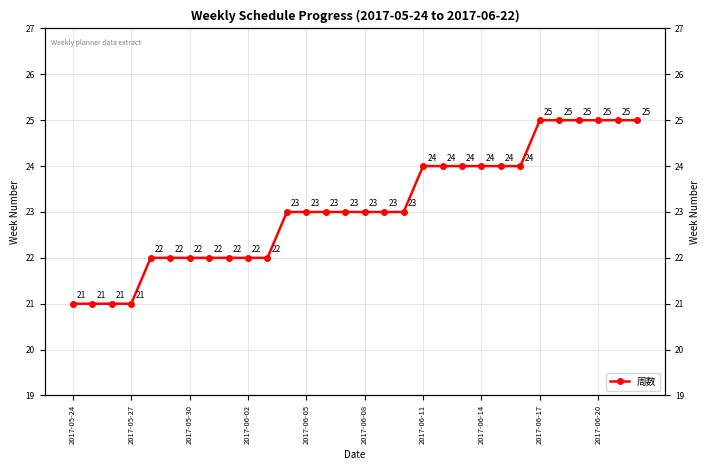

Approximately how many times larger is the value at 2017-06-08 compared to 27?

0.9